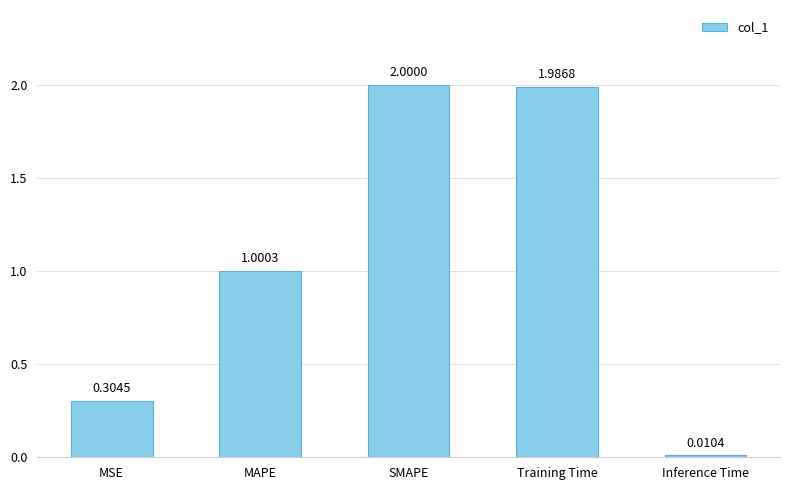

What is the value of the 3rd bar from the left?

2.0